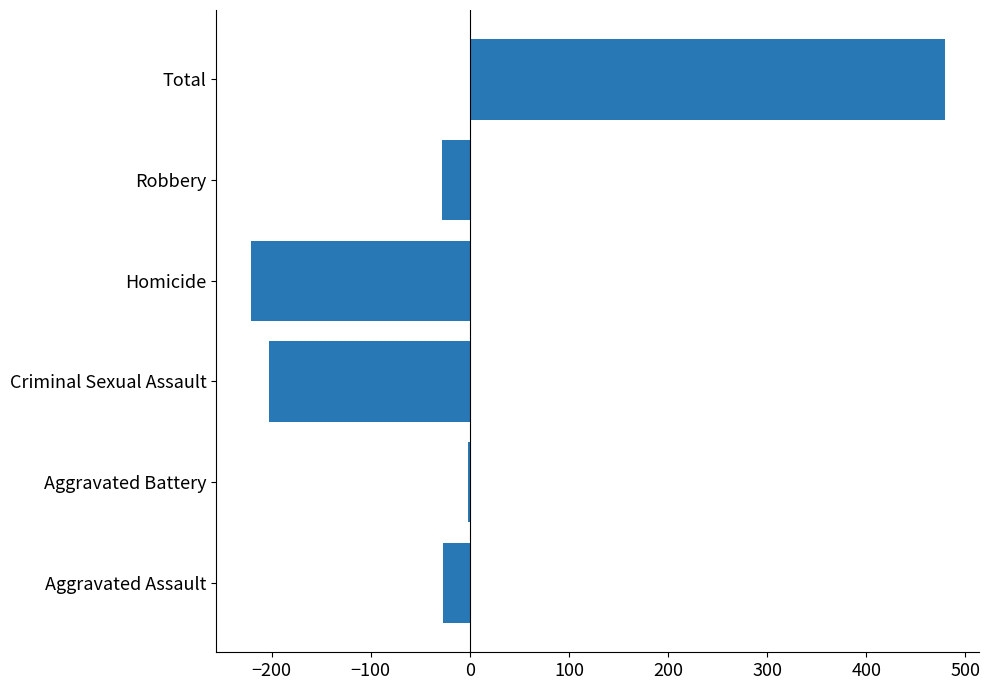

What is the maximum value shown in the chart?

479.3